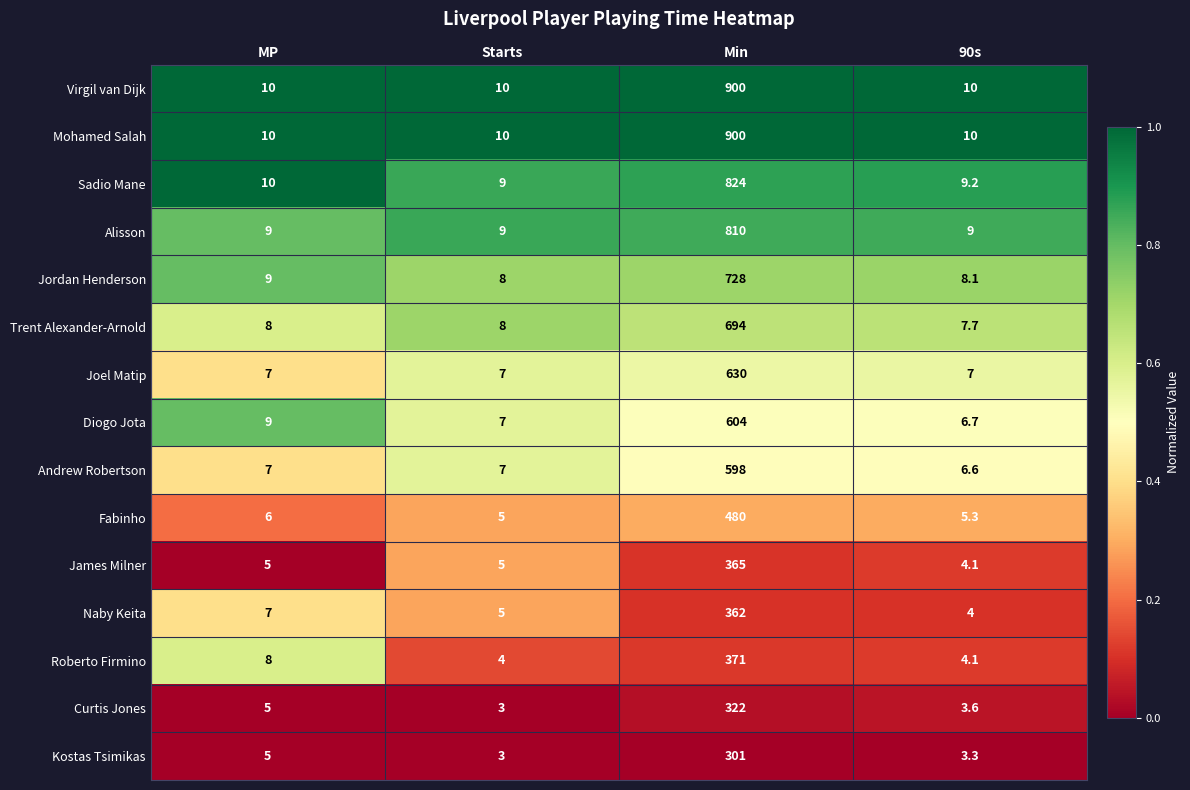

Rank the categories by Diogo Jota value from highest to lowest.

Min, MP, Starts, 90s